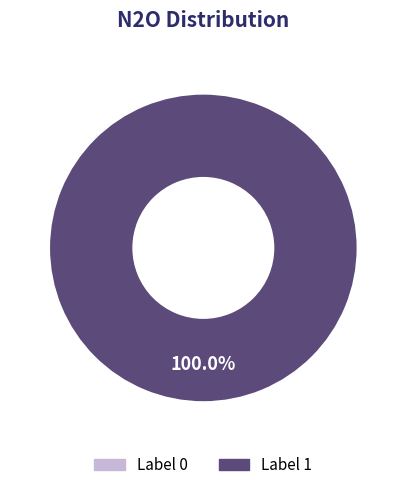

Does any single category account for the majority?

Yes